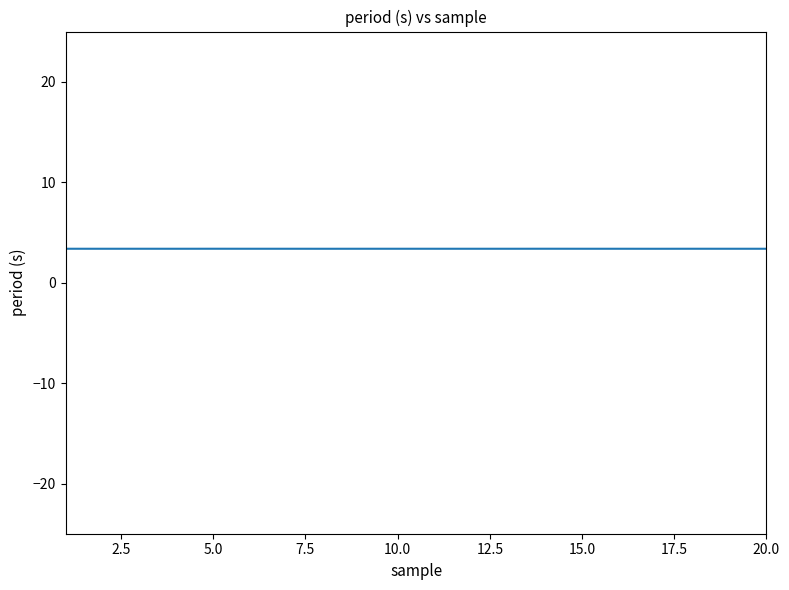

What is the minimum value shown in the chart?

3.4